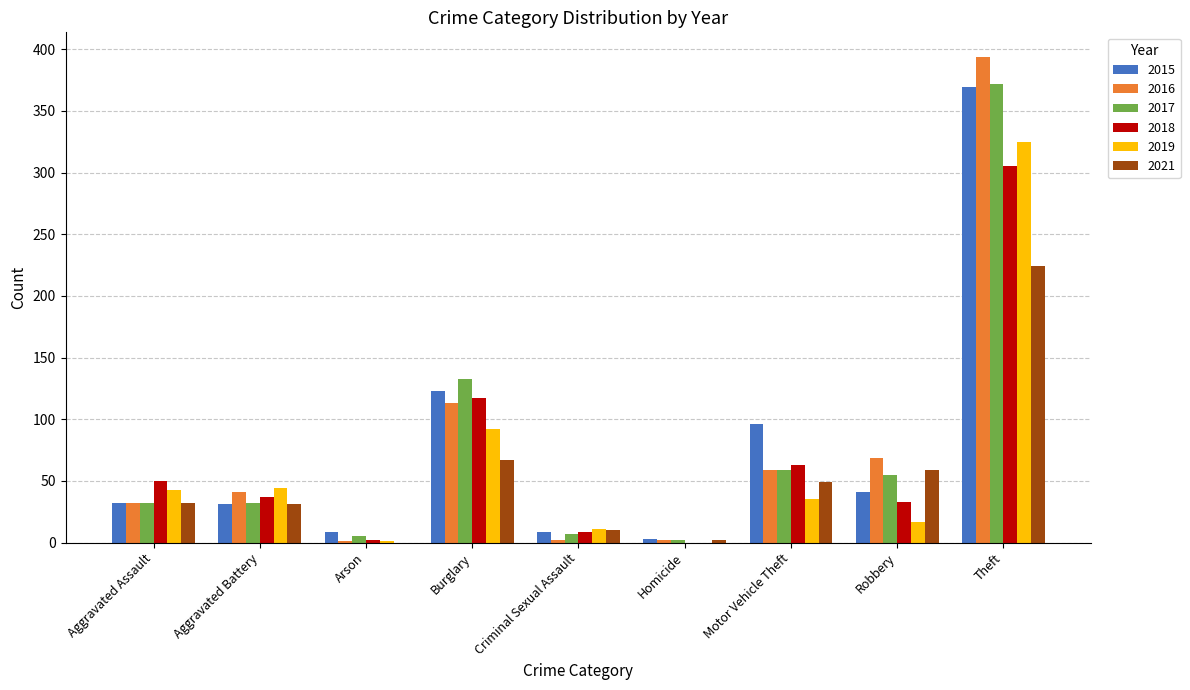

Count the number of data series in this chart.

6